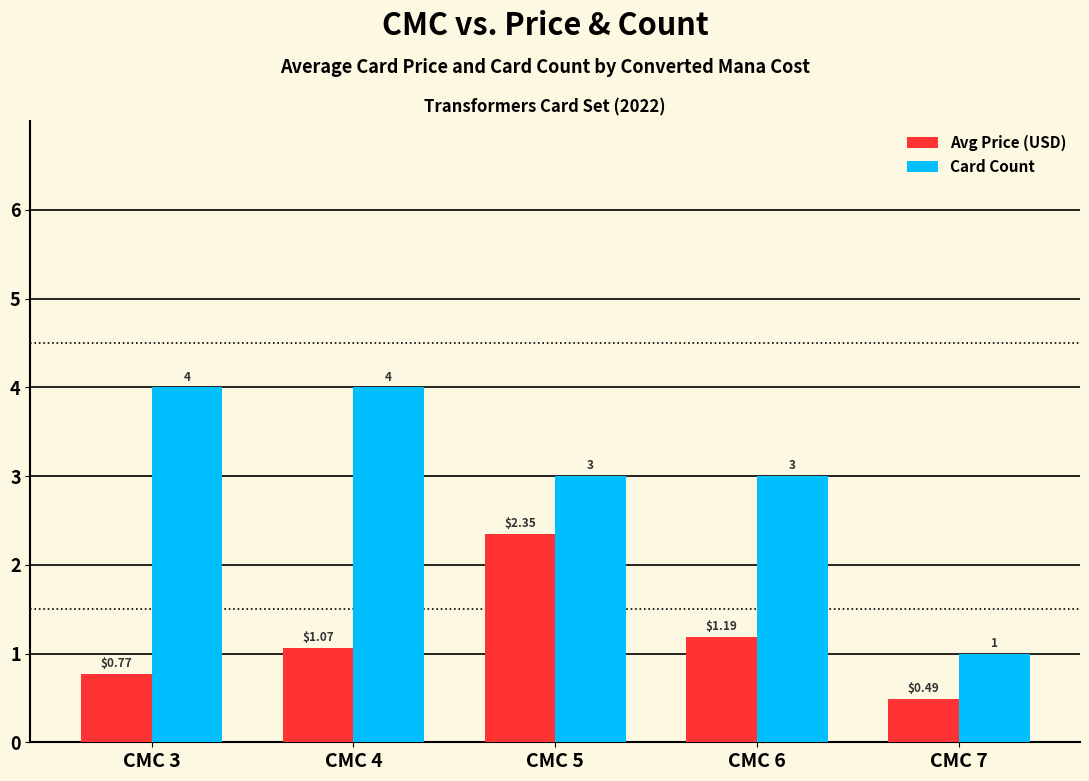

At which label does Avg Price (USD) reach its peak?

CMC 5